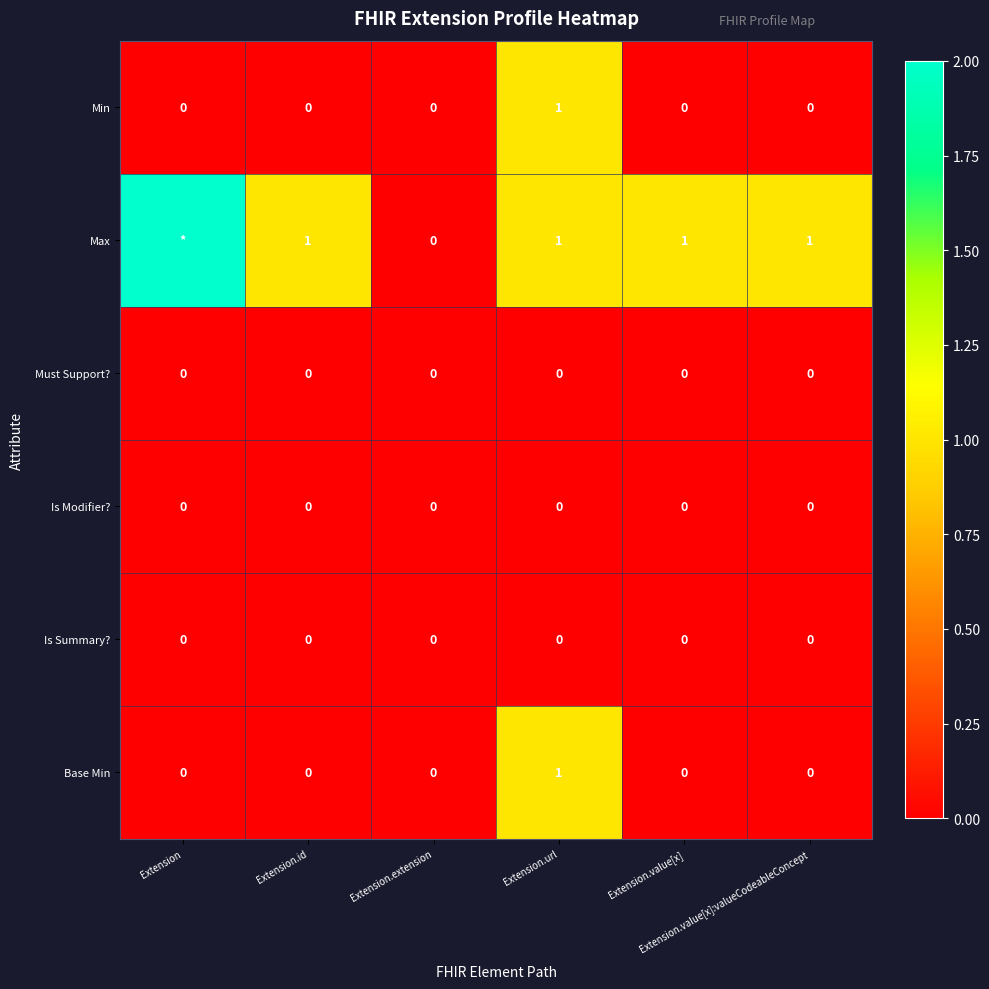

Count the Base Min values in the range 0 to 1.

6